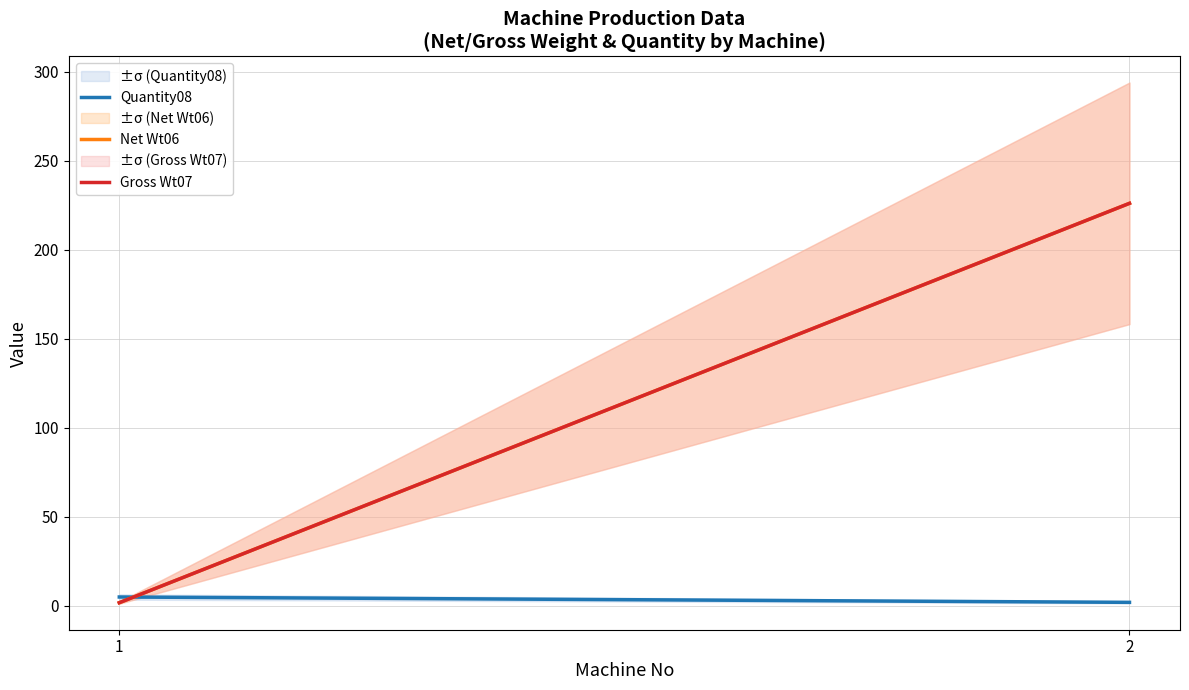

Which series has the largest range (max minus min)?

Net Wt06